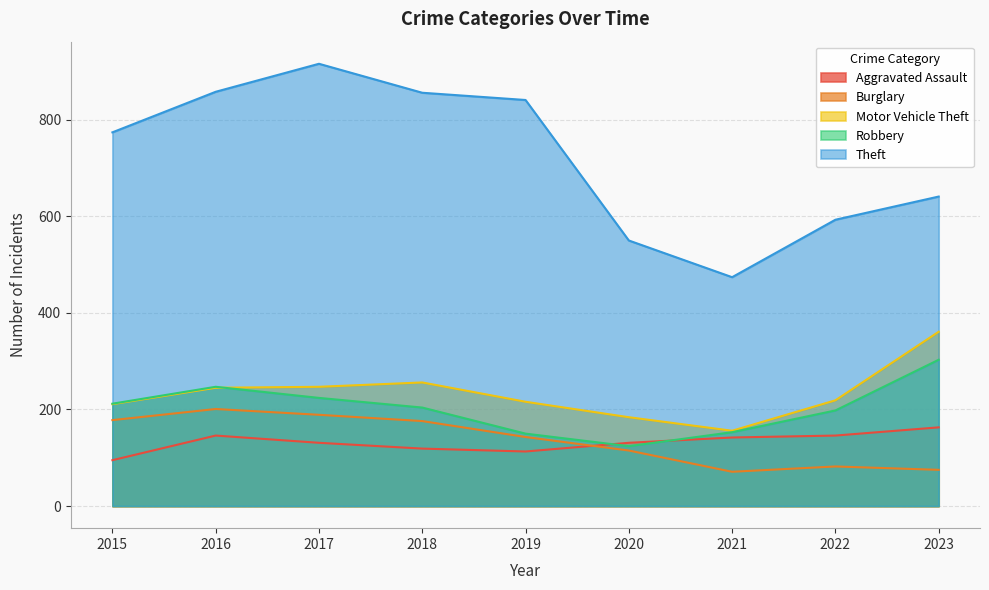

Reading right to left, transcribe all the data shown in this chart.

Aggravated Assault: 163	146	142	131	113	119	131	146	95
Burglary: 75	82	71	115	143	176	189	201	178
Motor Vehicle Theft: 361	219	156	184	216	256	247	245	211
Robbery: 303	198	153	124	150	204	224	247	212
Theft: 641	593	474	550	841	856	916	858	774